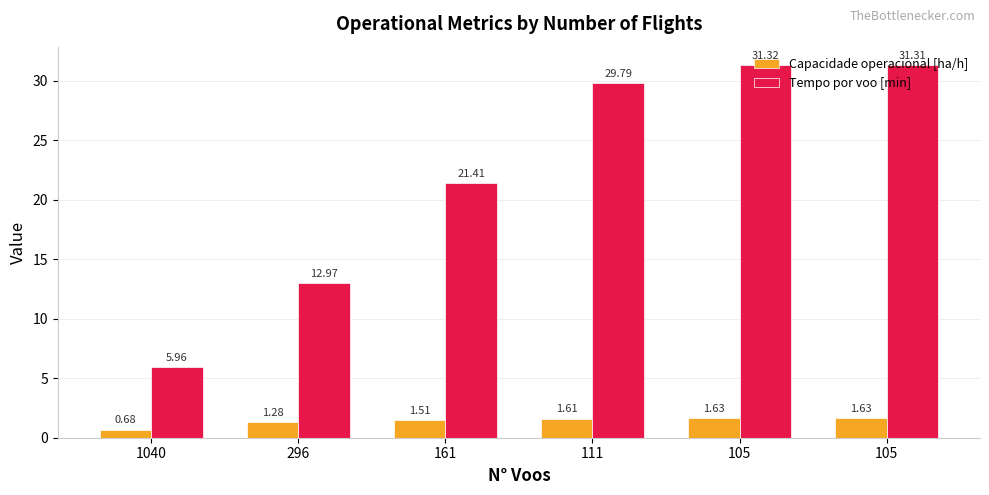

How many groups of bars are there?

6